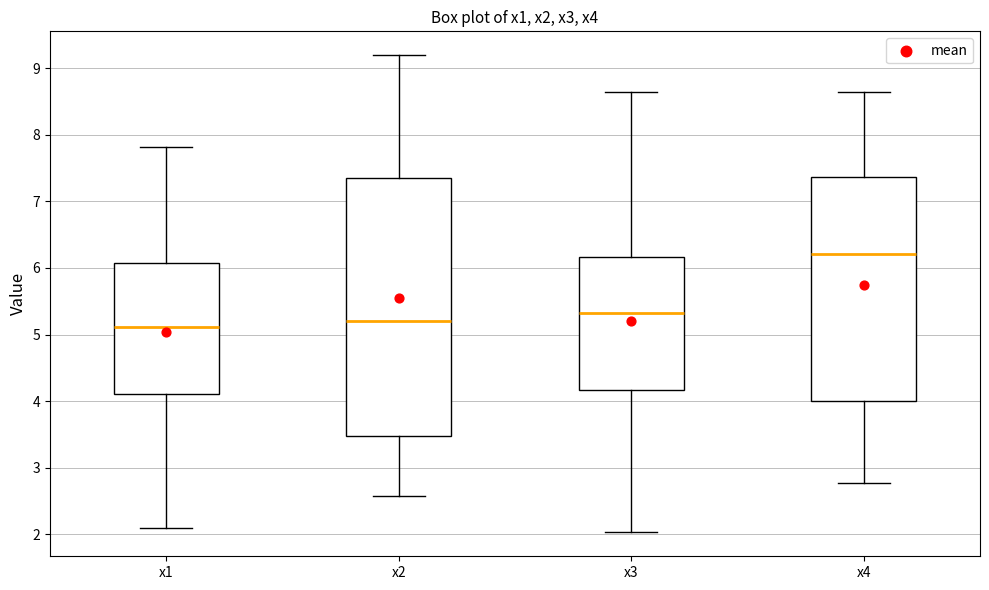

Reading left to right, read every box against the y-axis: the position of its median line, the range the box covers, and the ends of its whiskers. The values are not printed on the chart, so give them approximately, as read against the axis.

x1: median 5.1, box 4.1 to 6.1, whiskers 2.1 to 7.8
x2: median 5.2, box 3.5 to 7.4, whiskers 2.6 to 9.2
x3: median 5.3, box 4.2 to 6.2, whiskers 2.0 to 8.6
x4: median 6.2, box 4.0 to 7.4, whiskers 2.8 to 8.6